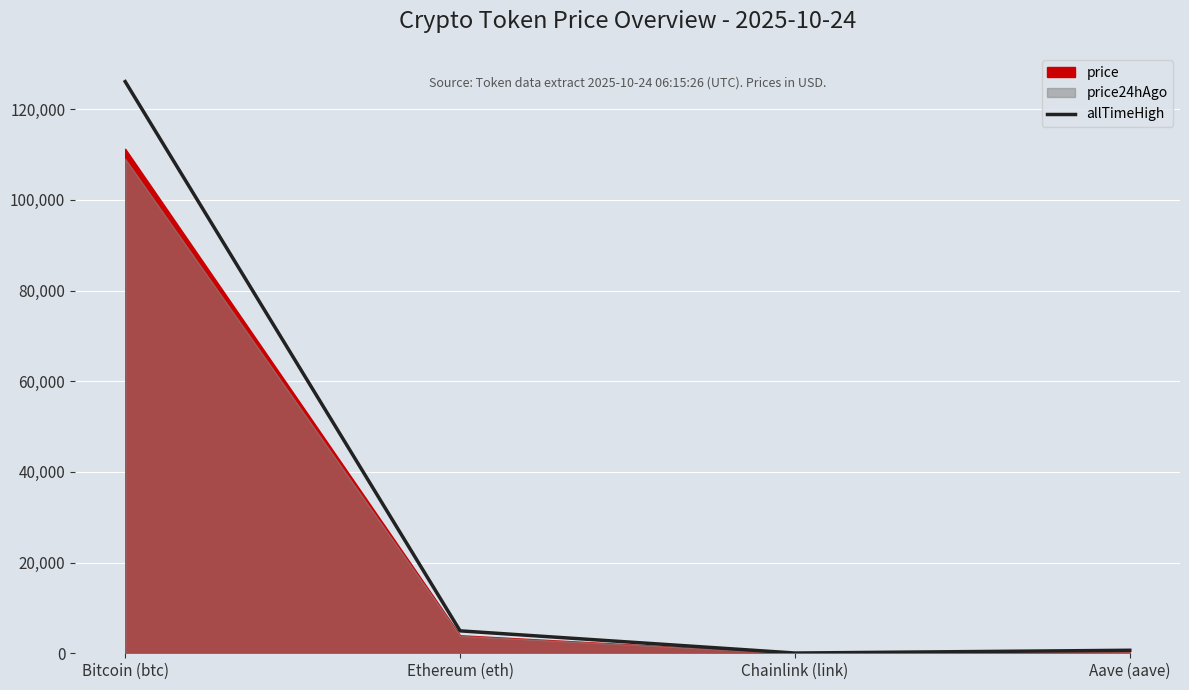

True or false: there are more than 0 points higher than both neighbors.

False